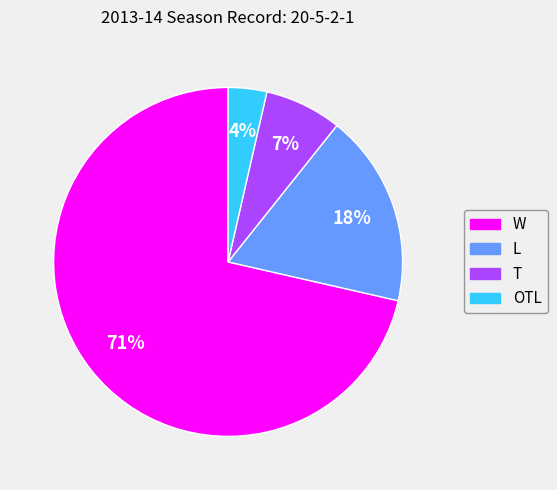

To the nearest percent, what is the combined percentage of OTL and W?

75%